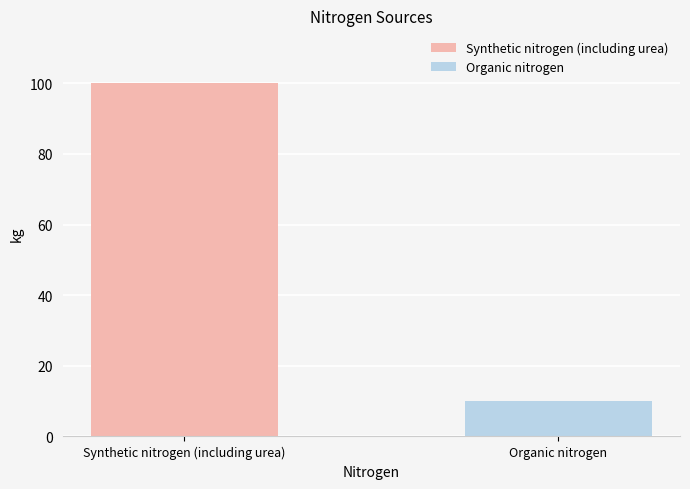

How many series are shown in this chart?

2